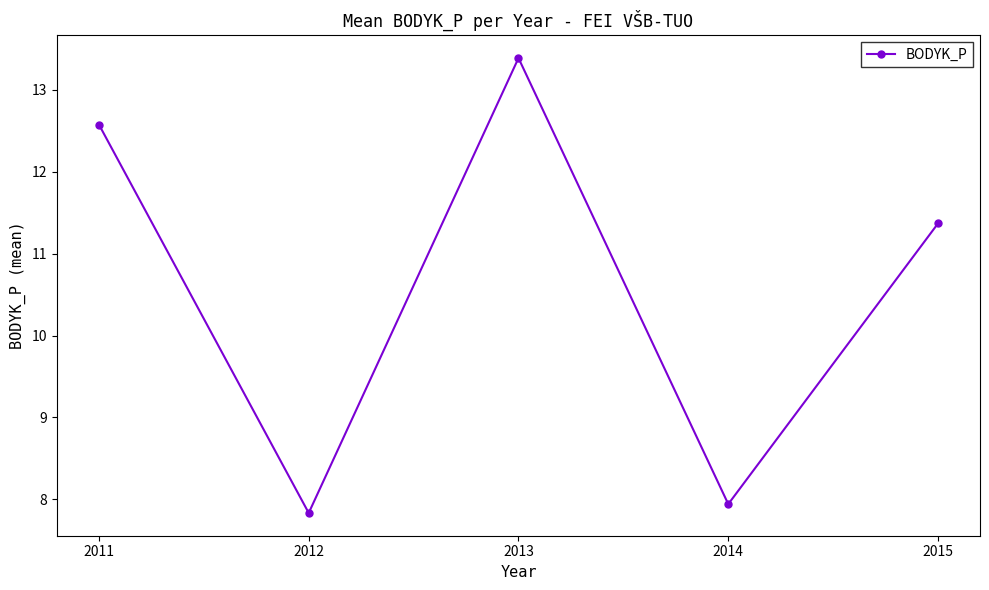

How many points are higher than both their immediate neighbors (excluding endpoints)?

1